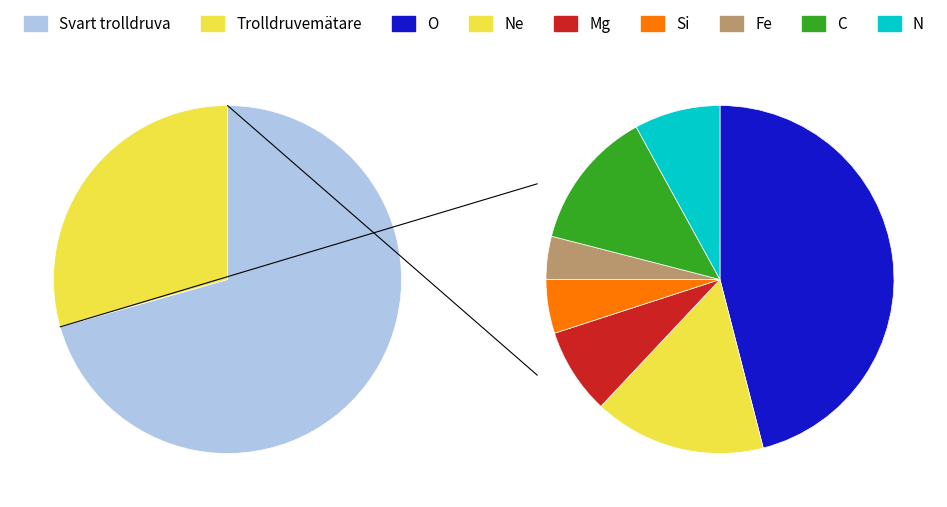

Rank the categories by value from lowest to highest.

Trolldruvemätare, Svart trolldruva